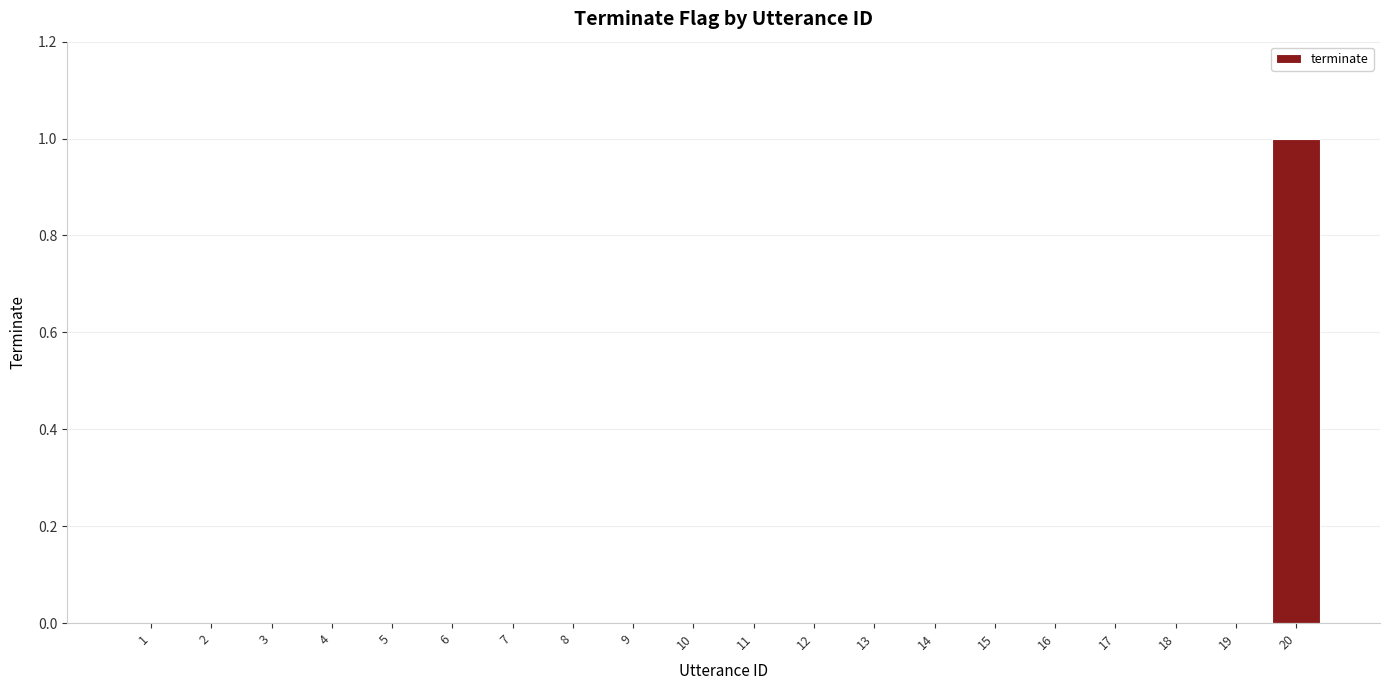

The value at 8 is 0. True or false?

True